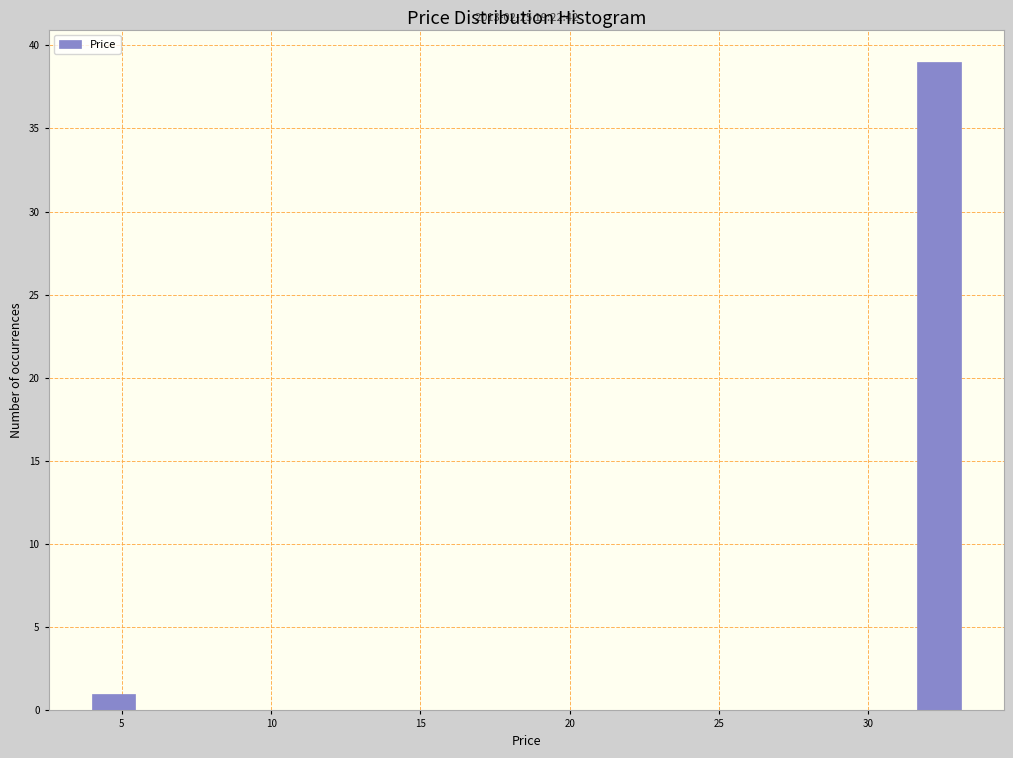

Read against the x-axis, roughly where is the centre of the tallest bar?

32.5